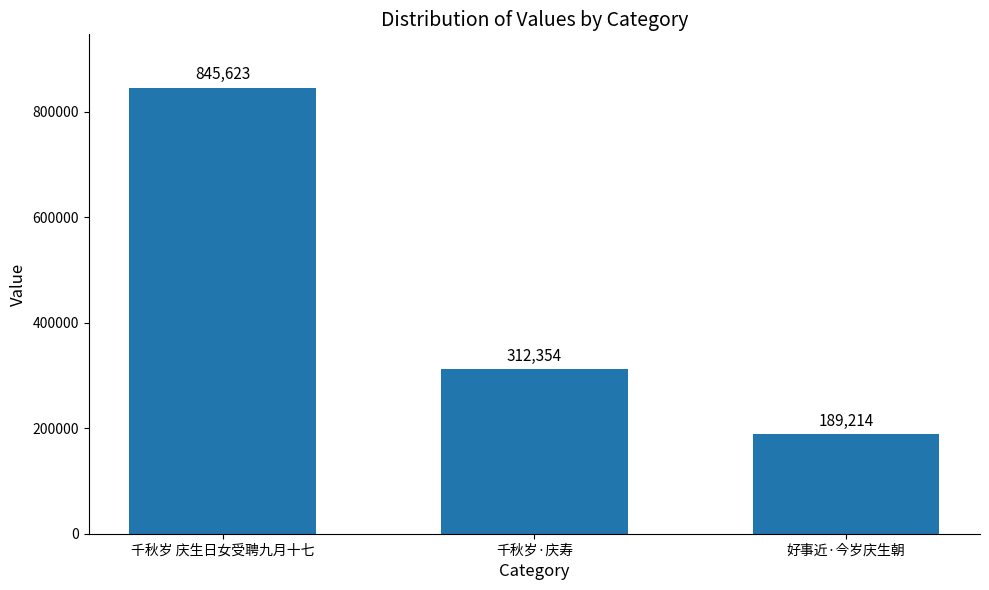

Reading left to right, what are all the values shown in this chart?

千秋岁 庆生日女受聘九月十七=845623	千秋岁·庆寿=312354	好事近·今岁庆生朝=189214